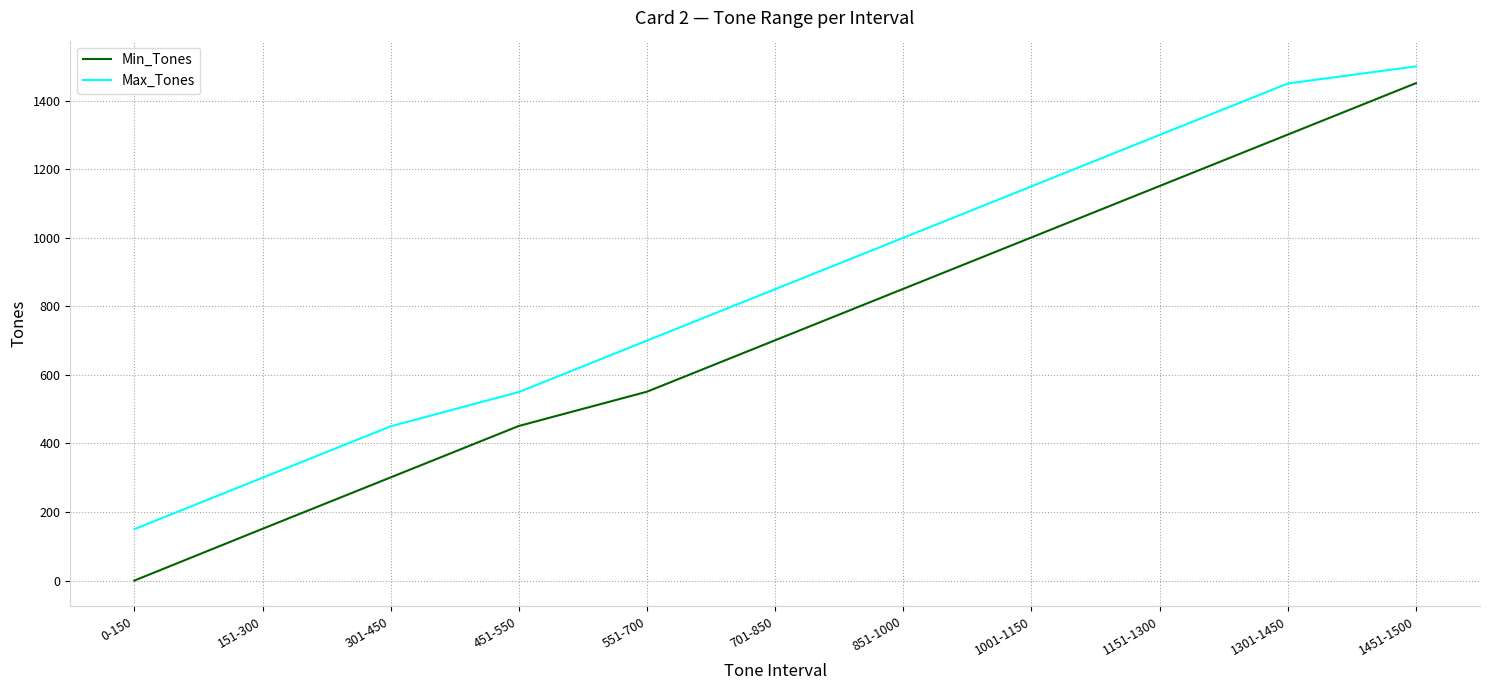

True or false: Min_Tones and Max_Tones cross at least once.

False